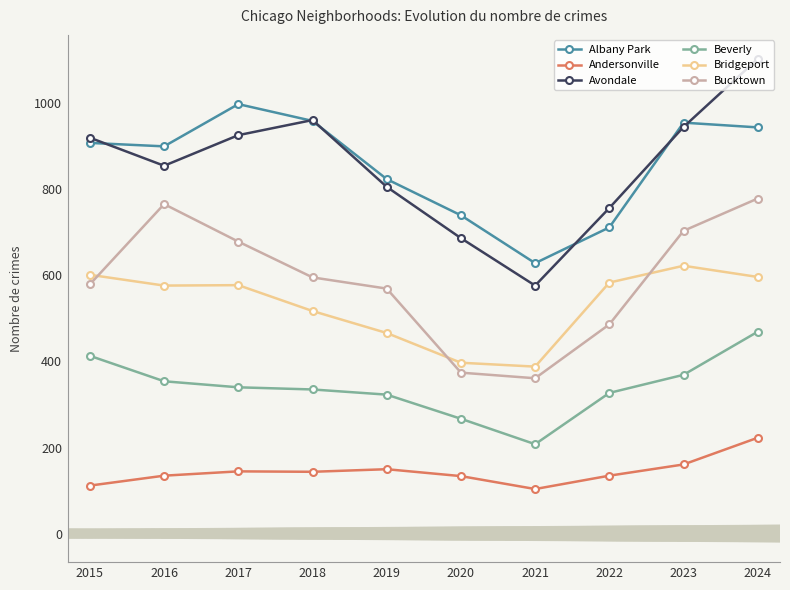

True or false: Bridgeport and Albany Park cross at least once.

False